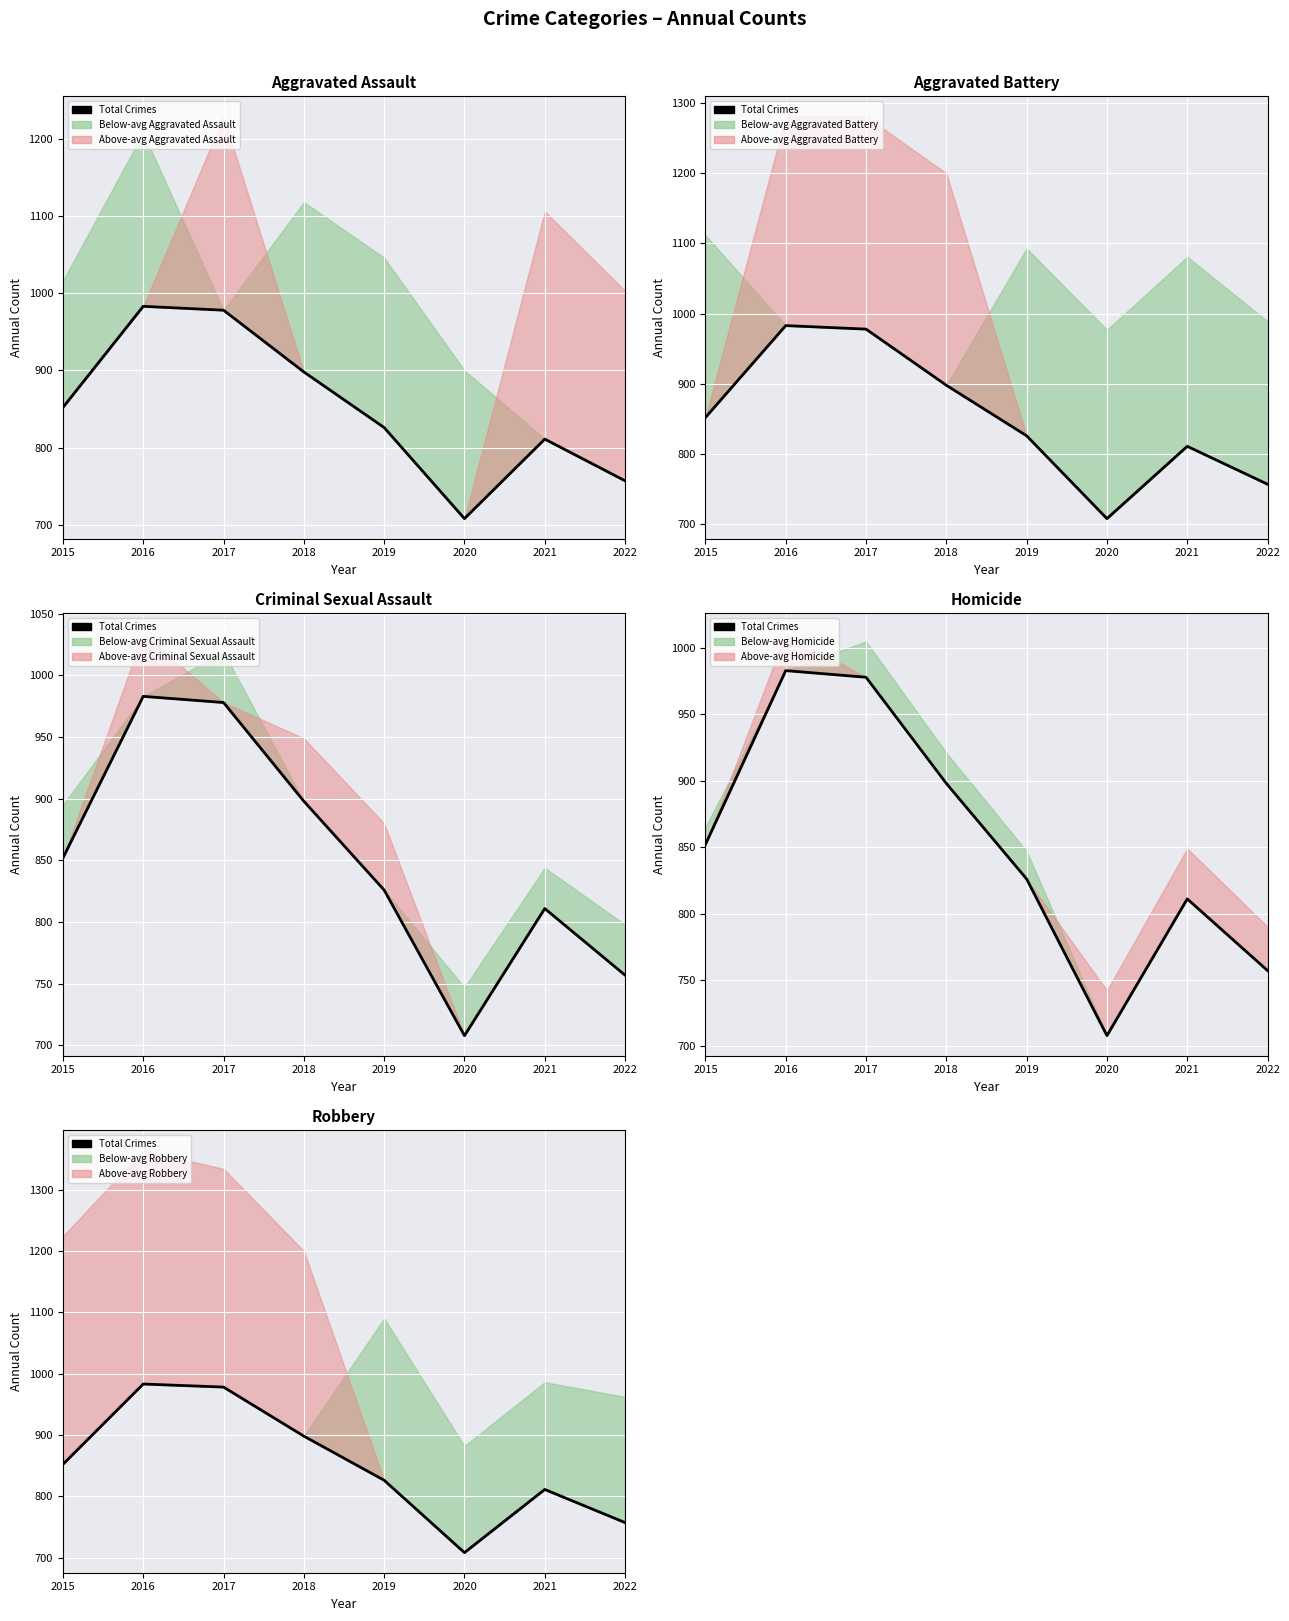

Which label corresponds to the largest value in the chart?

2016